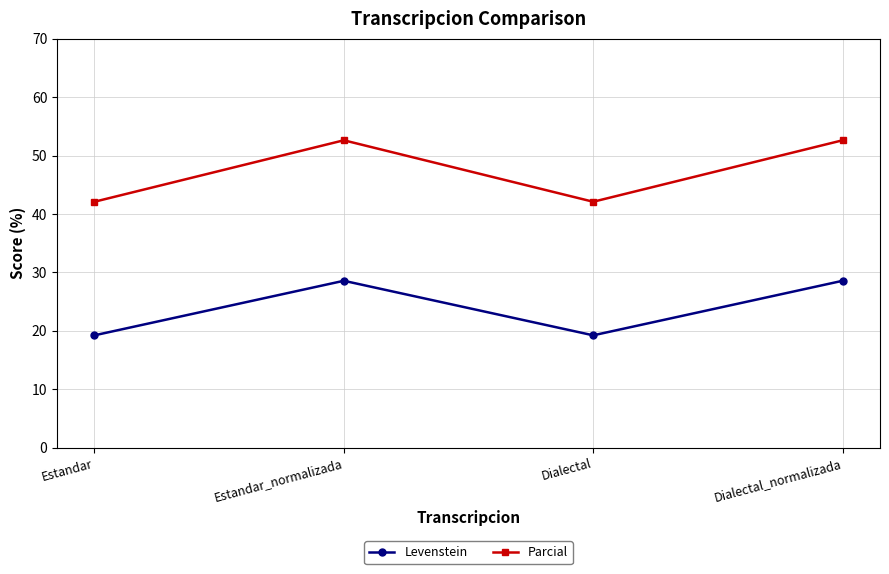

At which category does Parcial reach its first local valley?

Dialectal